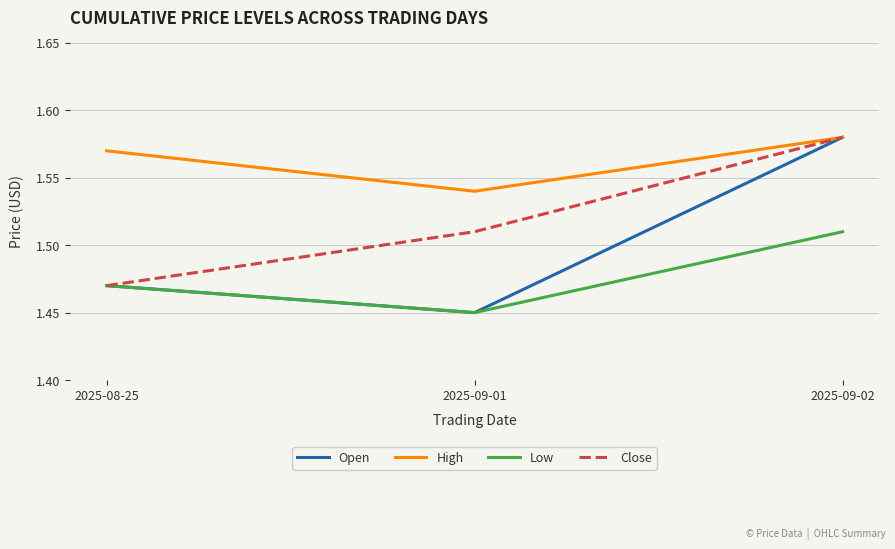

What is the difference between the highest and lowest values at 2025-09-02?

0.1